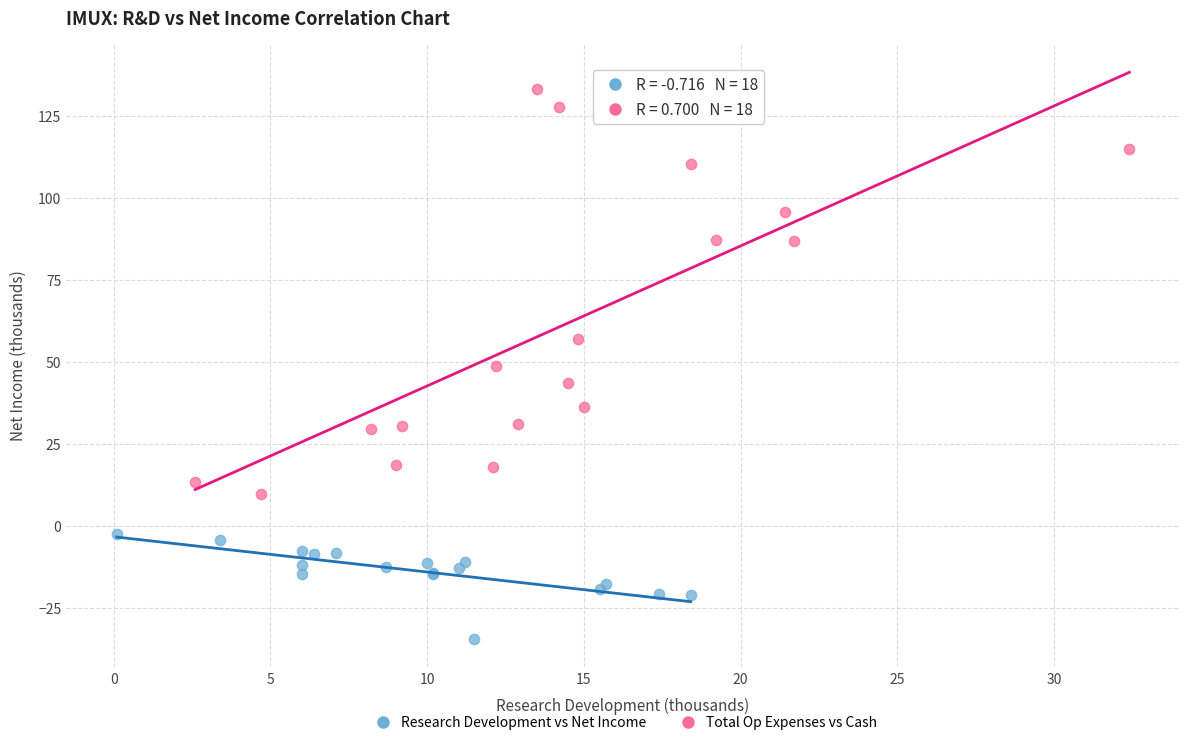

Which series has the largest Y range (max minus min)?

Total Op Expenses vs Cash